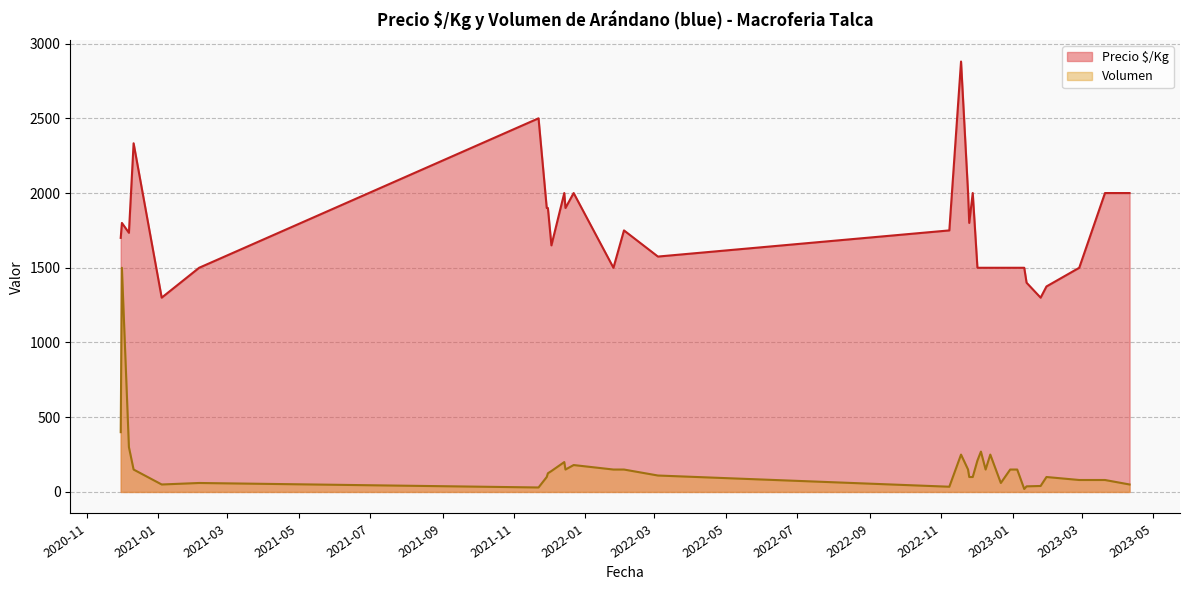

Where is the first local minimum for Precio $/Kg?

2020-12-01